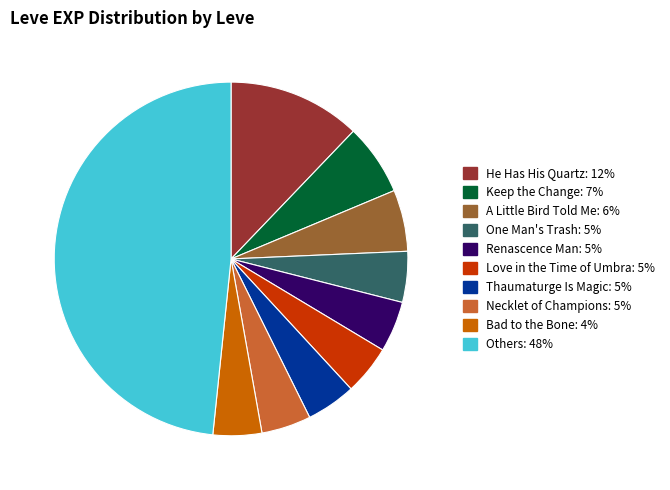

Is there any slice that represents more than half of the pie?

No